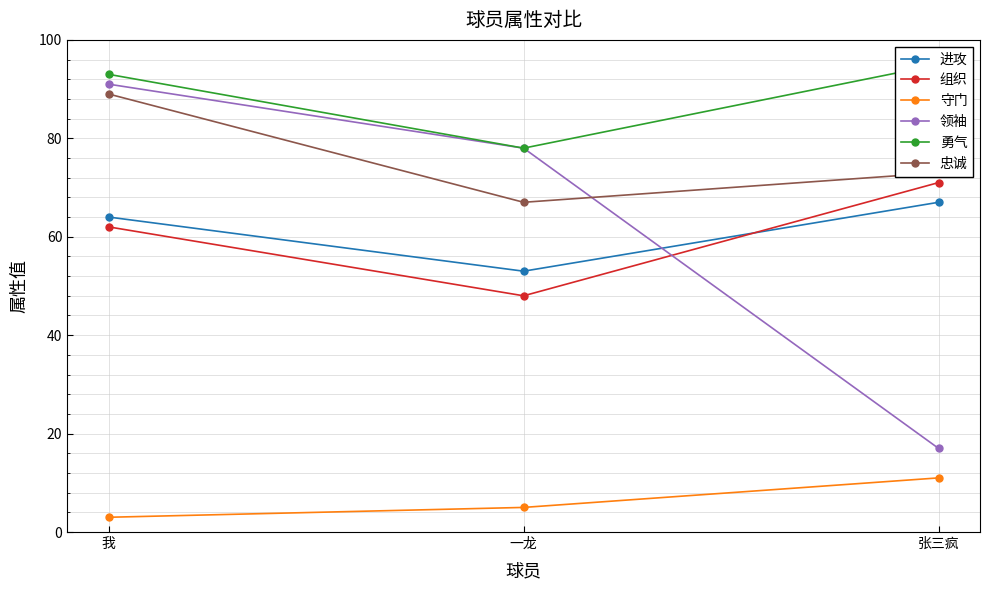

What is the difference between the second highest and minimum values in the 领袖 series?

61